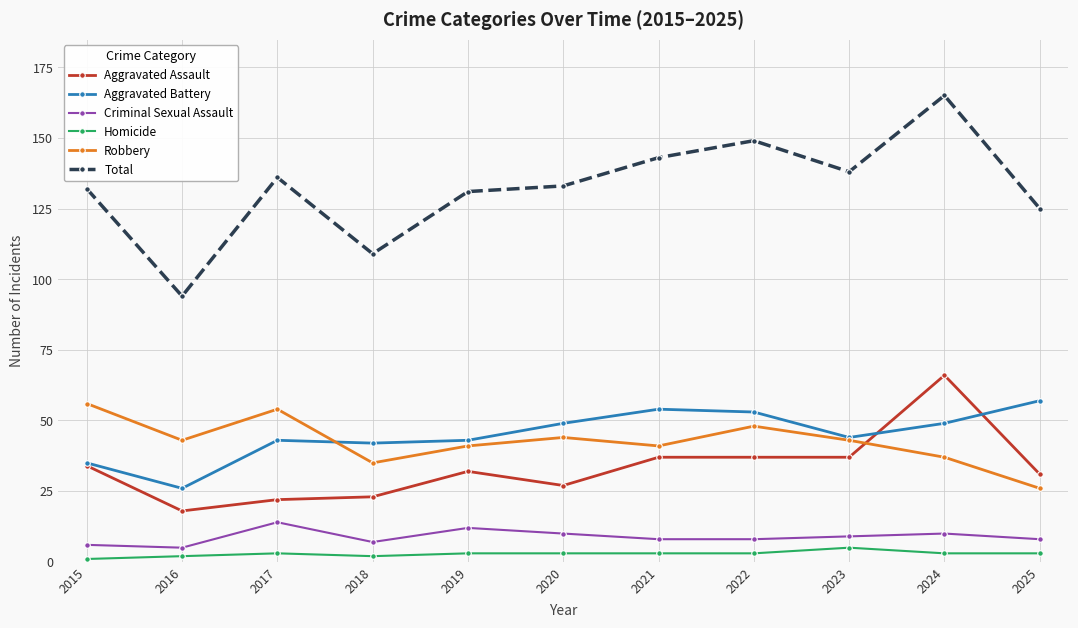

True or false: Homicide and Criminal Sexual Assault intersect in this chart.

False